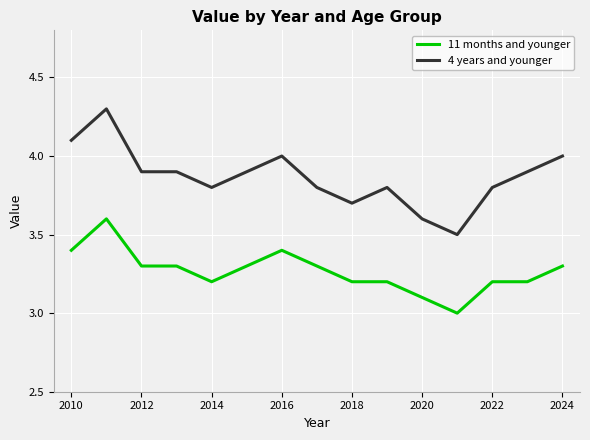

List the series in order of their overall mean, highest first.

4 years and younger, 11 months and younger